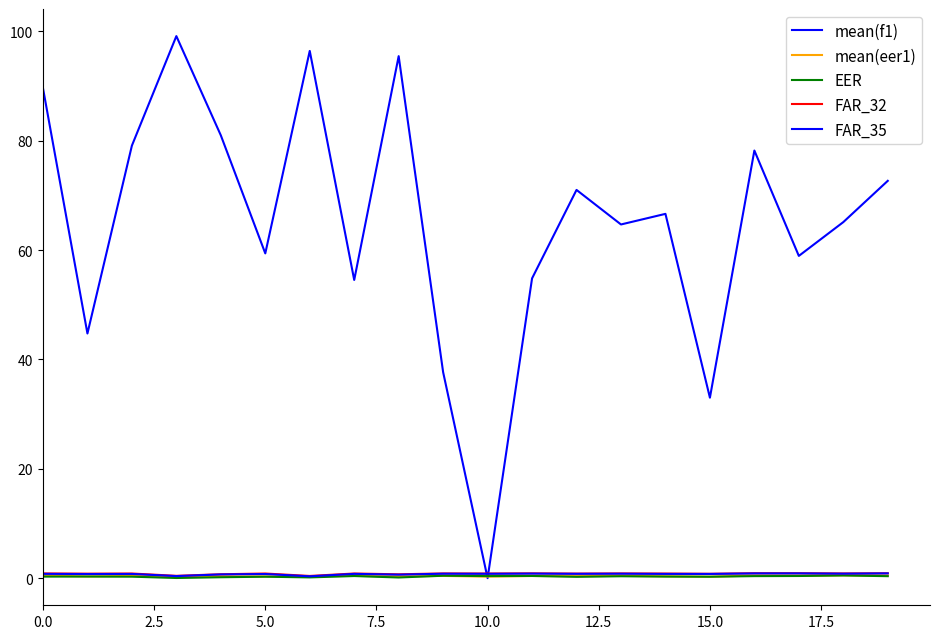

What is the sum of all FAR_32 values?

16.0